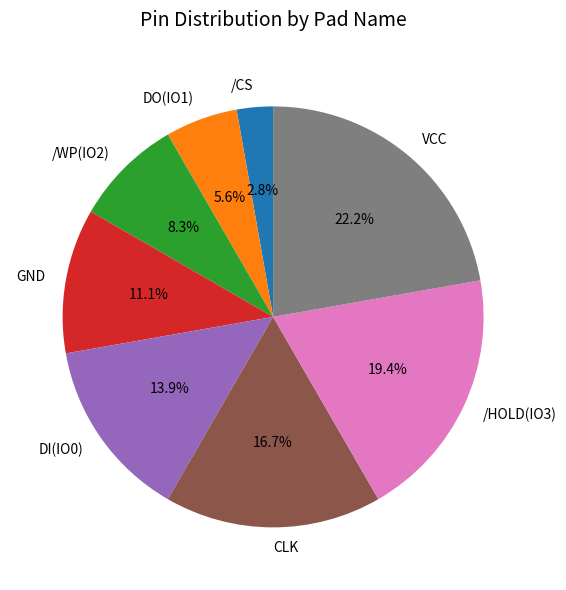

True or false: GND accounts for 11% of the total.

True